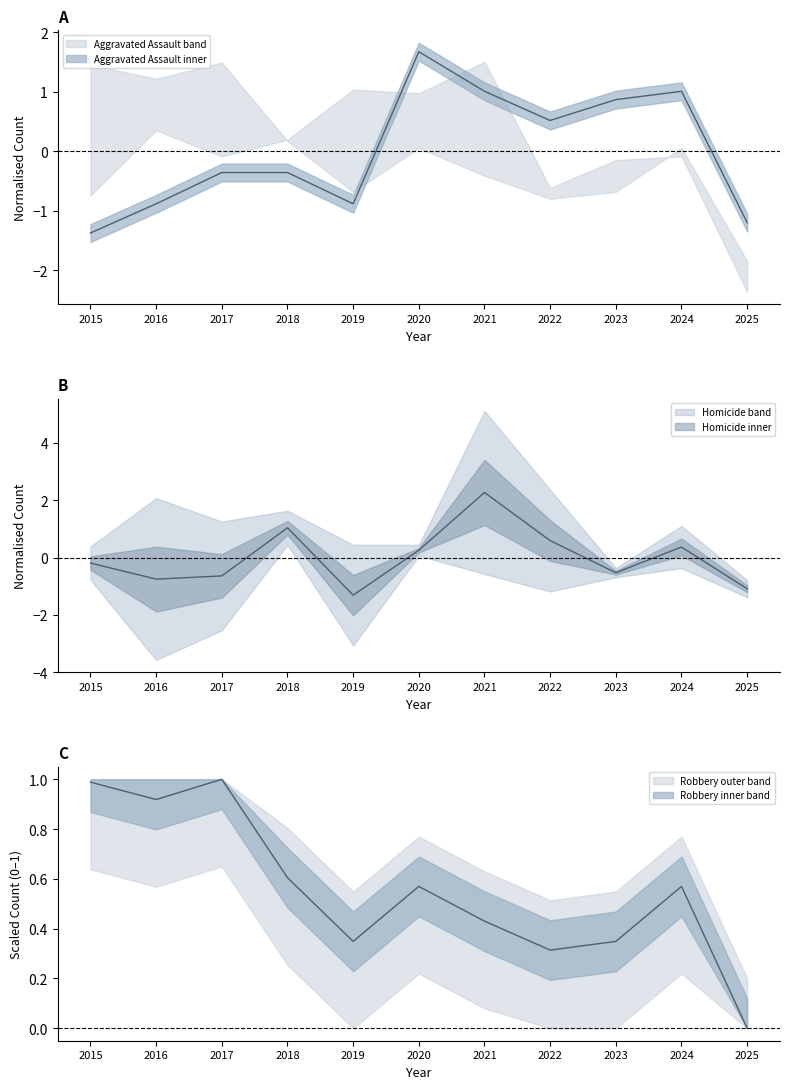

Reading right to left, list all the values displayed in this chart.

Aggravated Assault: -1.2	1.0	0.9	0.5	1.0	1.7	-0.9	-0.4	-0.4	-0.9	-1.4
Homicide: -1.1	0.4	-0.5	0.6	2.3	0.3	-1.3	1.0	-0.6	-0.8	-0.2
Robbery: 0.0	0.6	0.3	0.3	0.4	0.6	0.3	0.6	1.0	0.9	1.0